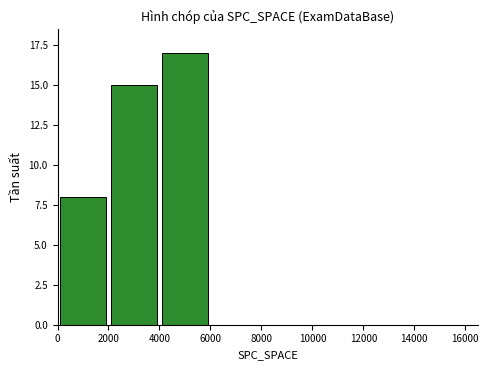

What is the greatest value displayed?

17